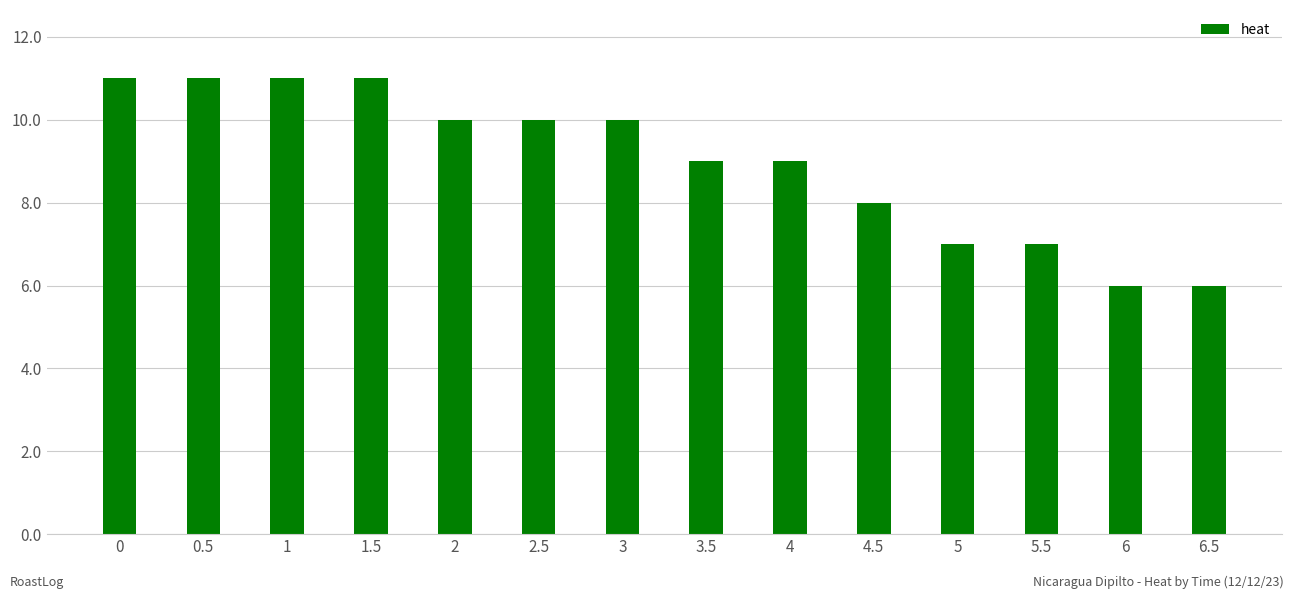

True or false: the data shows 2 at 4.5.

False